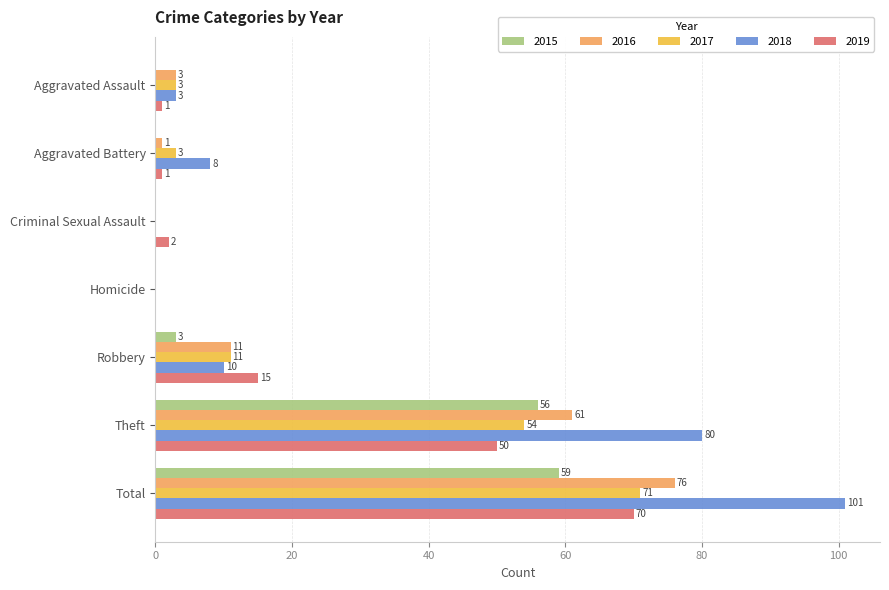

The 2017 series shows 3 at Aggravated Assault. True or false?

True